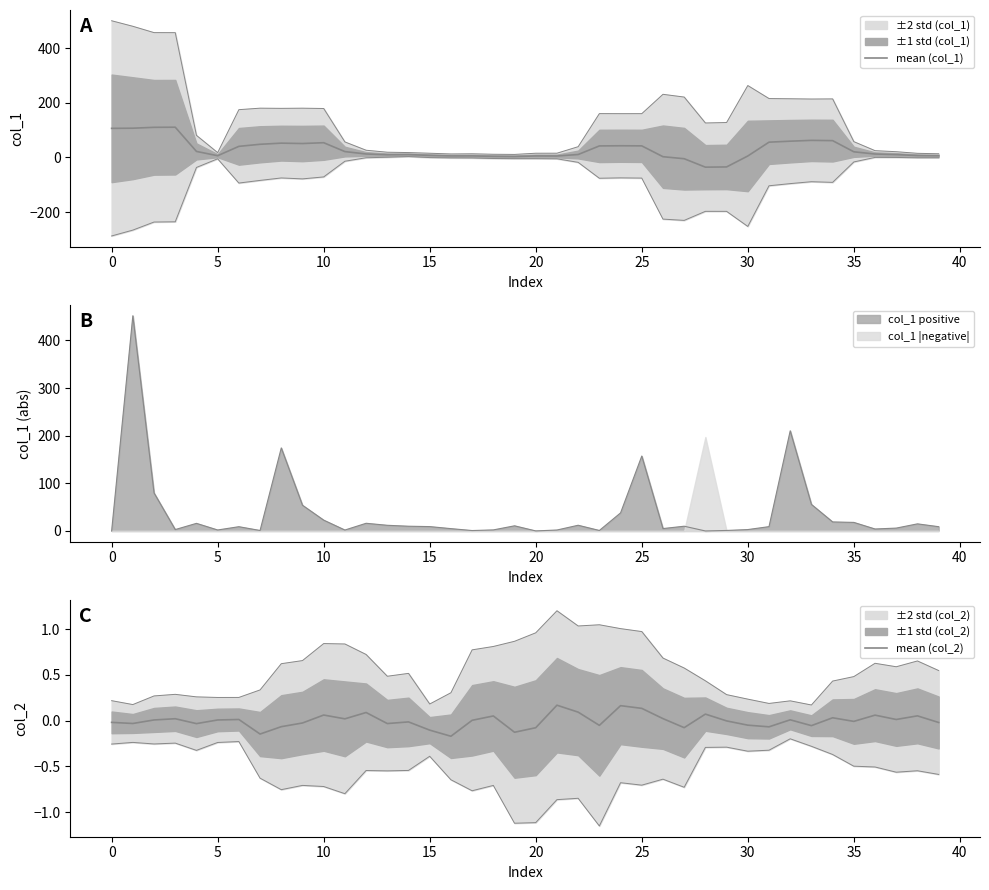

Between 33 and 36, which series saw the biggest shift?

mean (col_1)